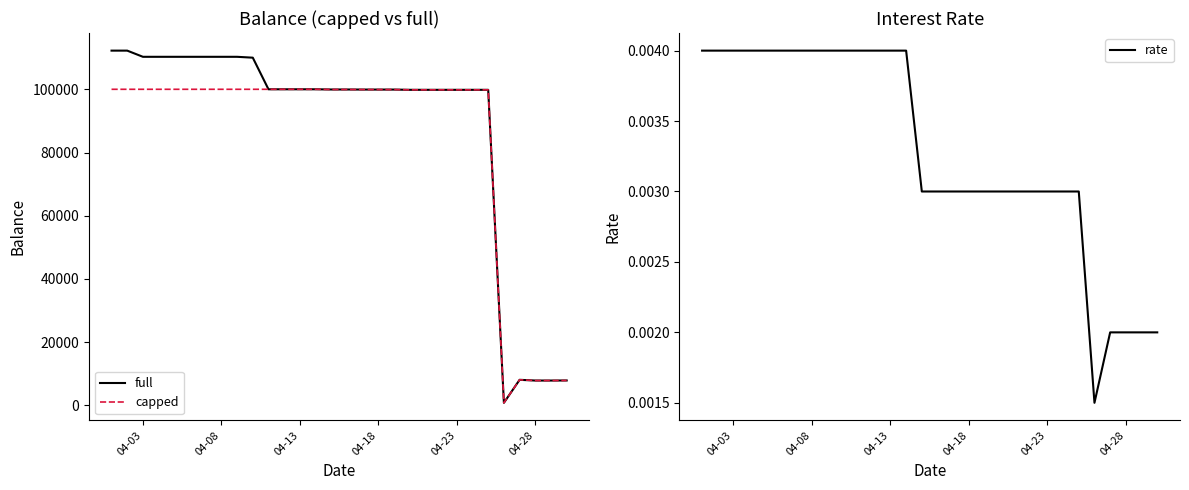

What is the highest value of the full series?

112230.1